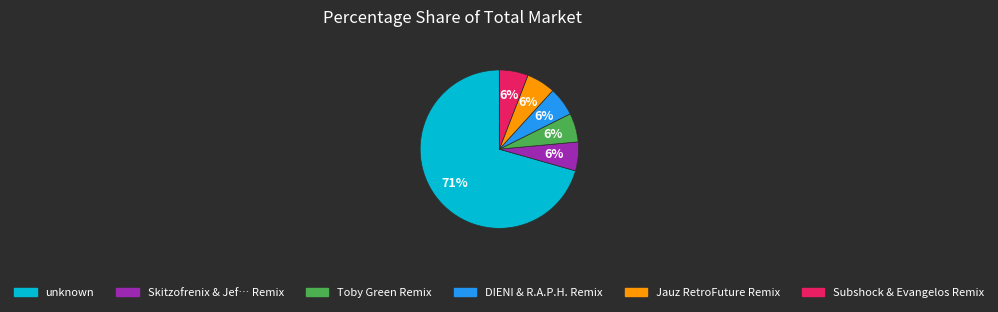

Is there any slice that represents more than half of the pie?

Yes